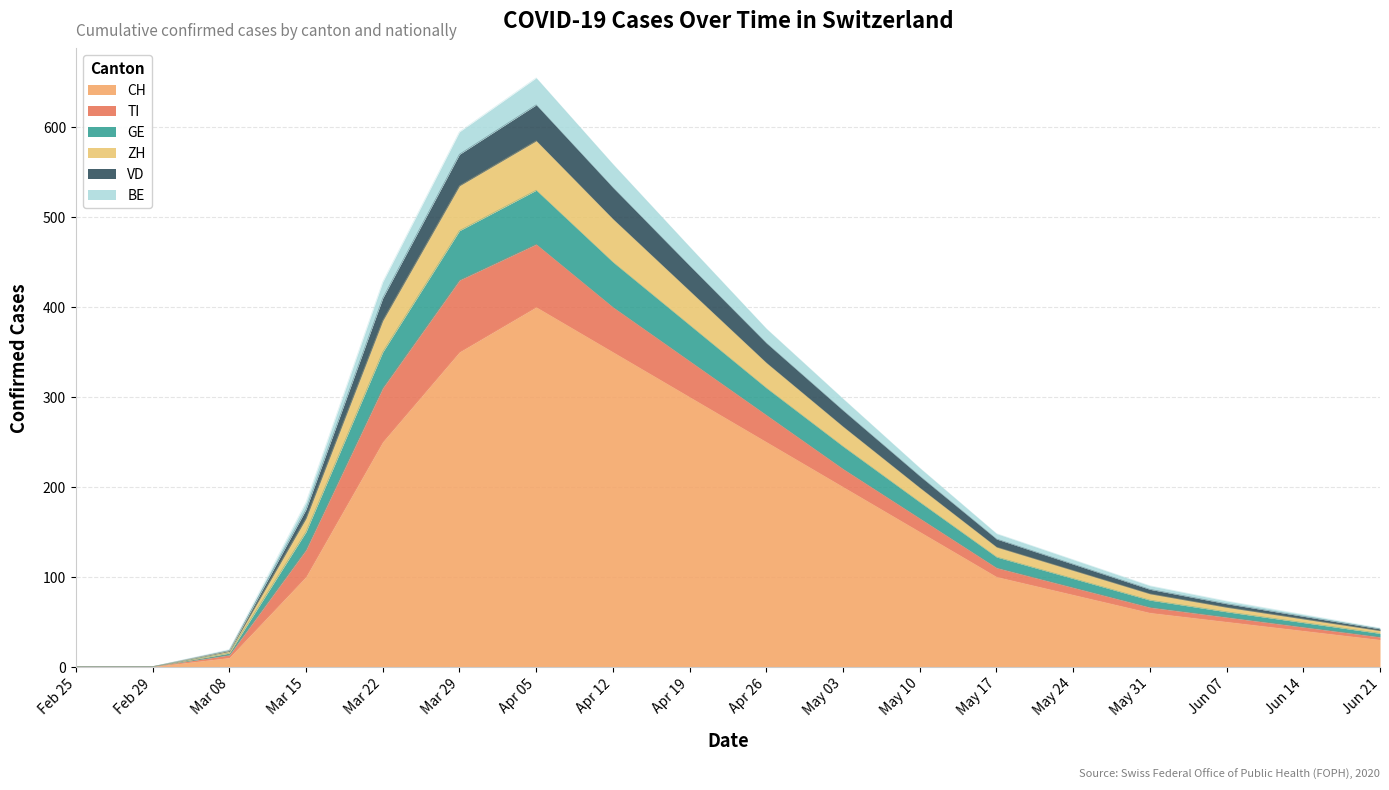

True or false: VD and BE intersect in this chart.

False